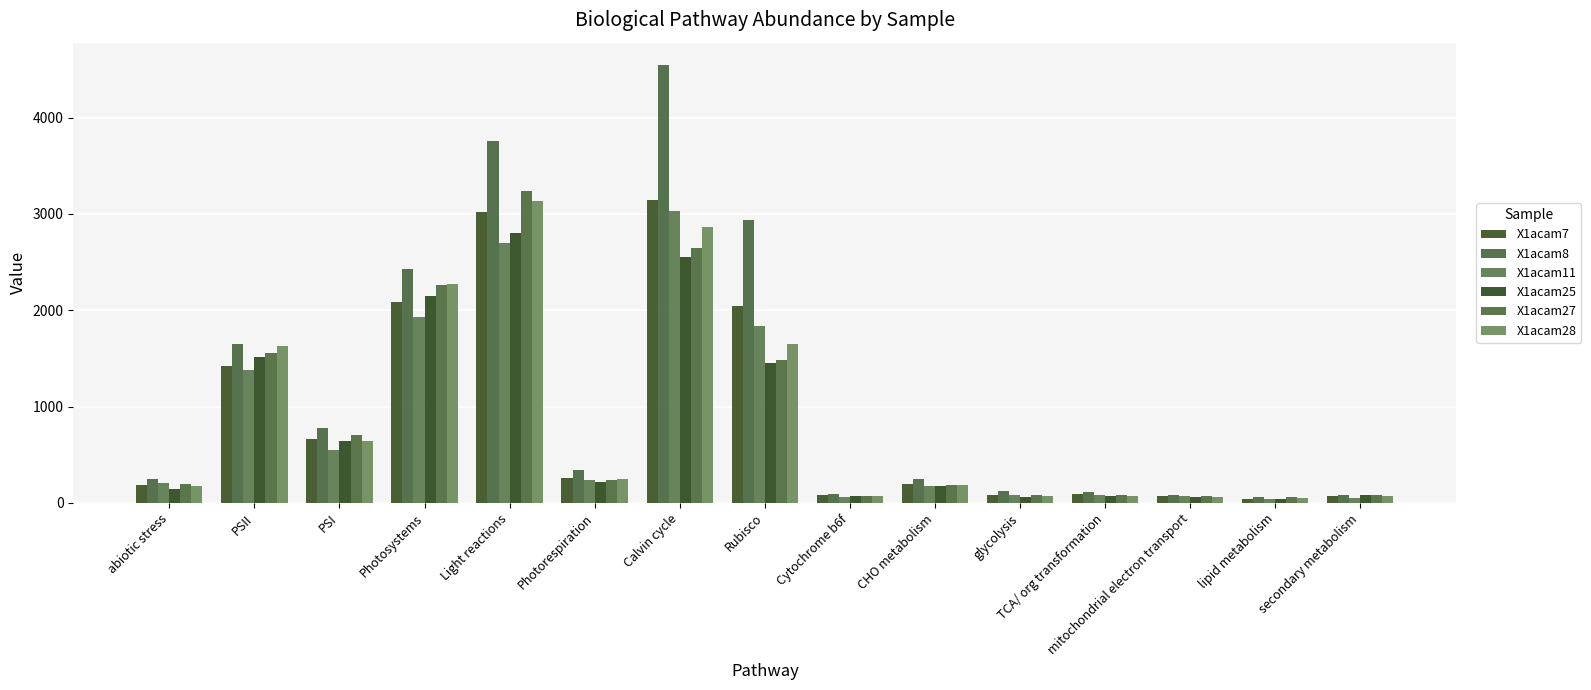

At which label does X1acam27 reach its minimum?

lipid metabolism